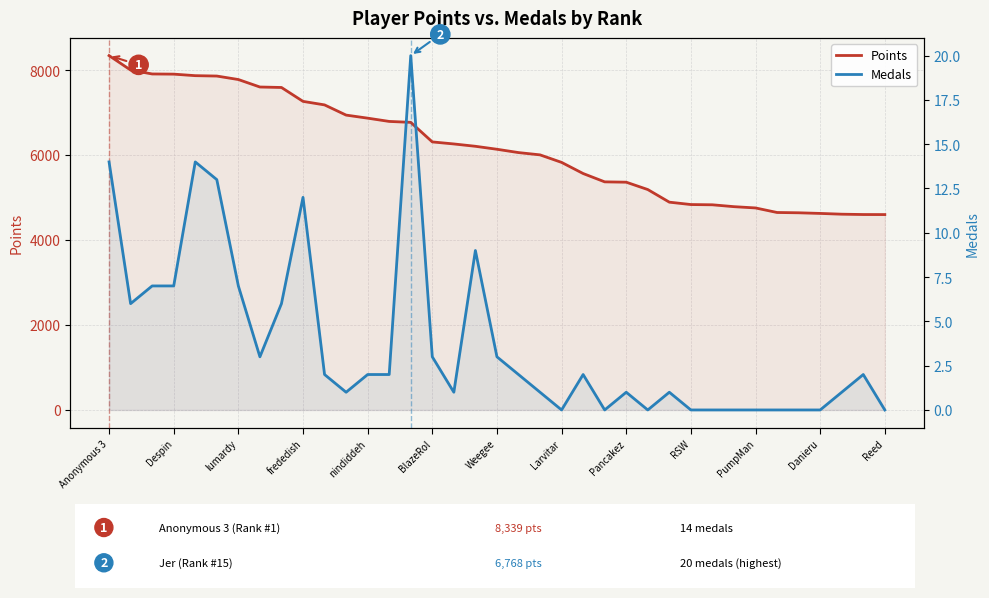

At which label does Points reach its peak?

Anonymous 3